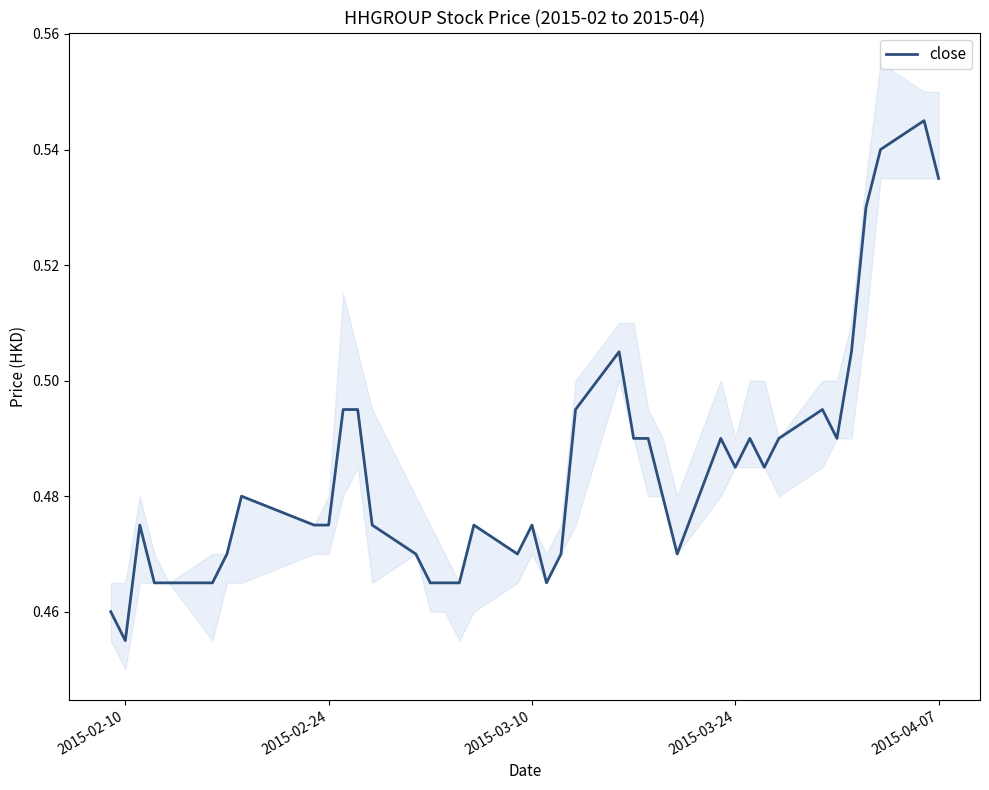

At which label does close reach its minimum?

2015-02-10